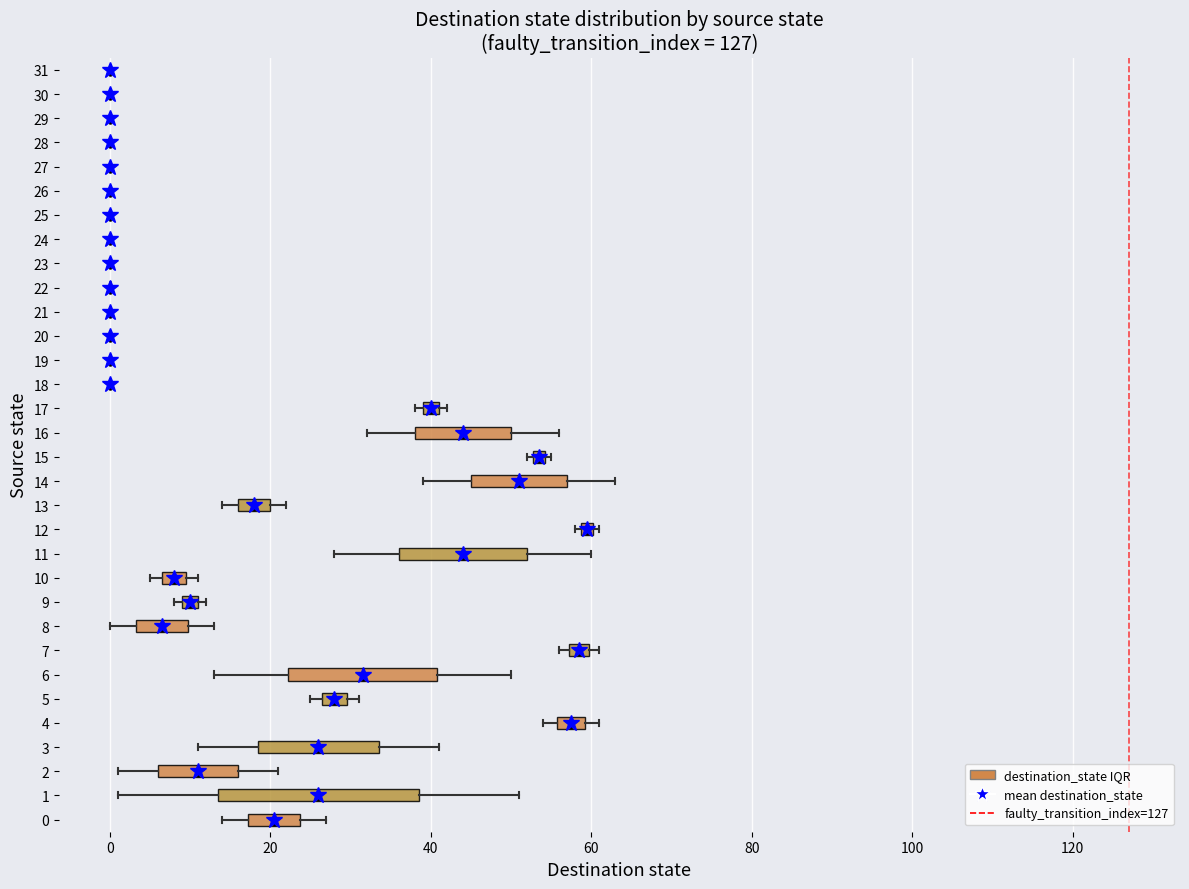

Which box is the widest, from its left edge to its right edge?

1